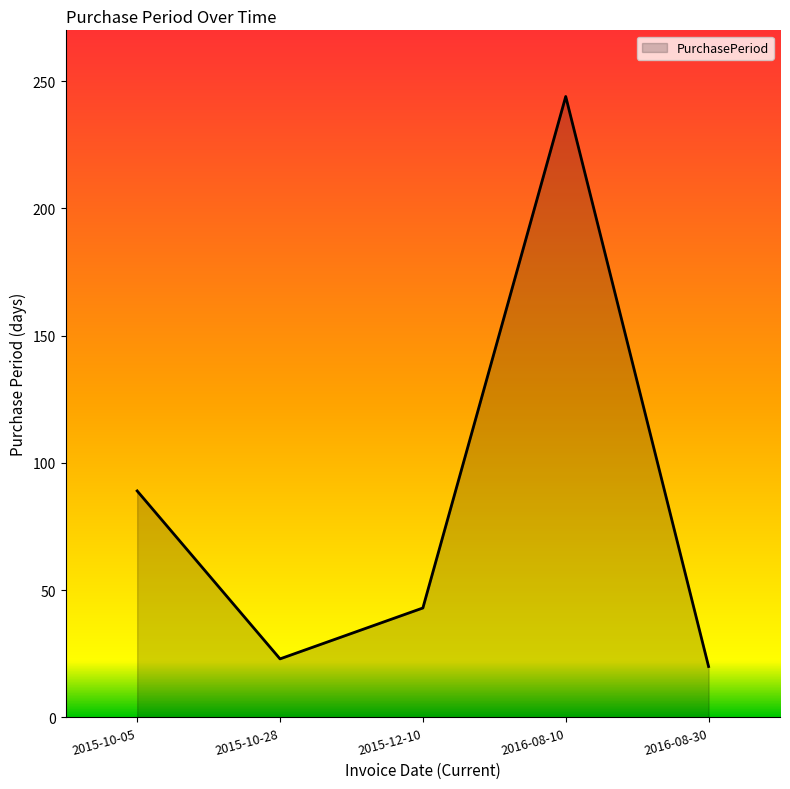

The chart shows a value of 89 at 2015-10-05. True or false?

True